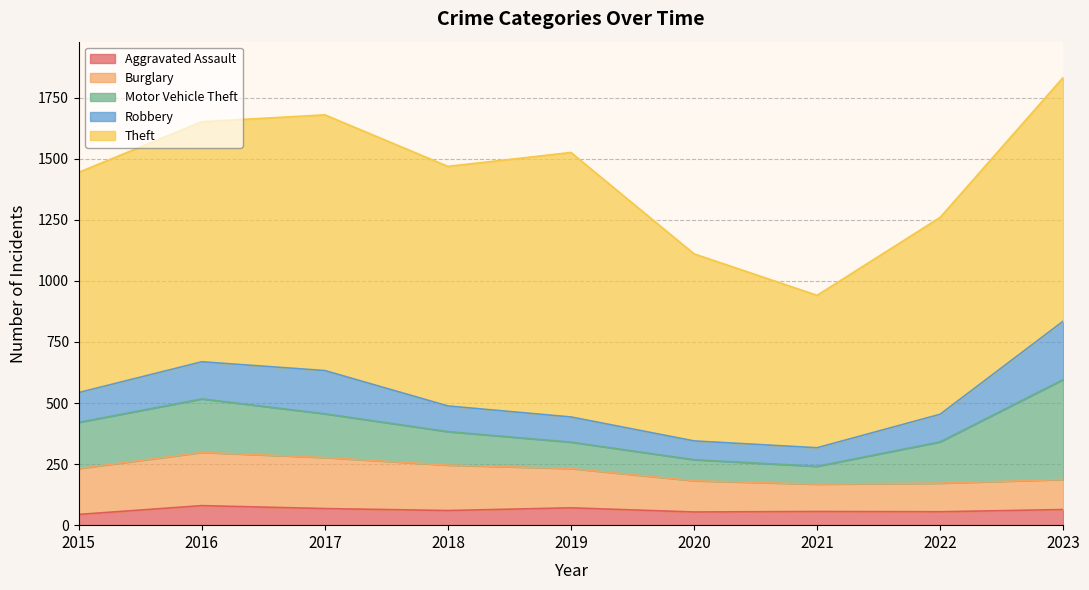

At which category is the sum across all series the highest?

2023